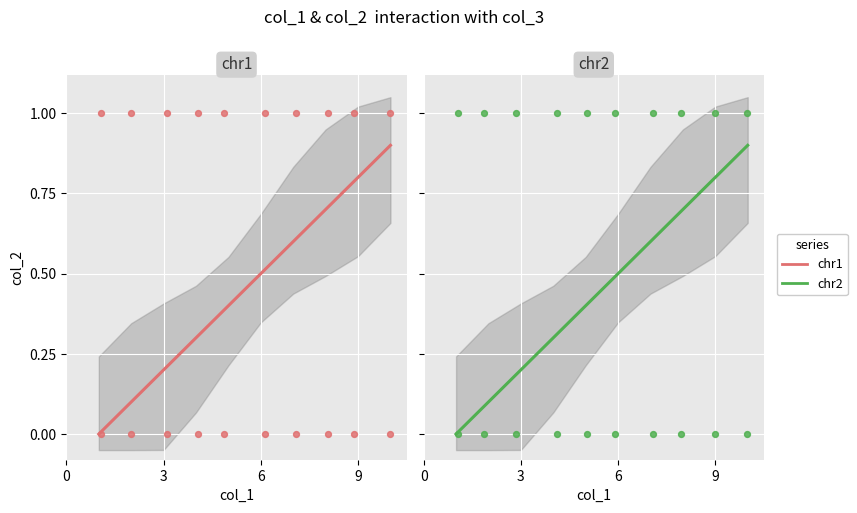

At how many categories does at least one series exceed 0?

10